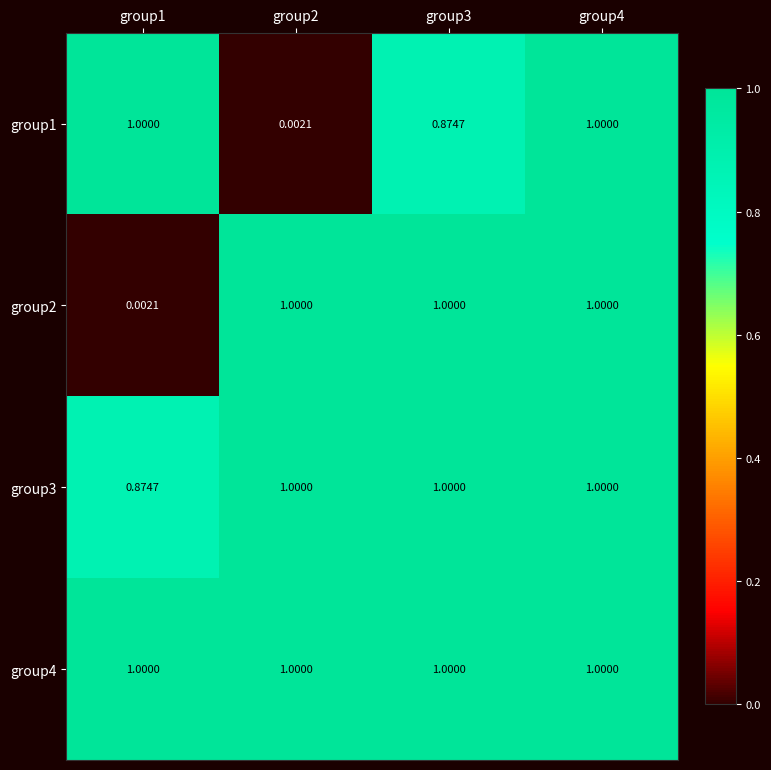

Is the value of group2 at group2 greater than the value of group3 at group1?

Yes